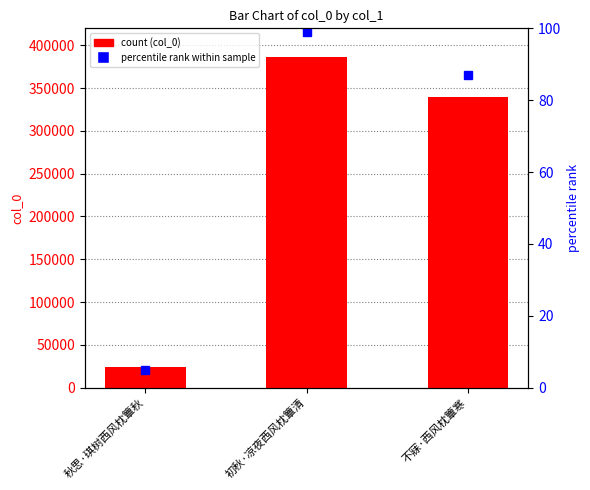

Which has a higher value, 初秋·凉夜西风枕簟清 or 不寐·西风枕簟寒?

初秋·凉夜西风枕簟清